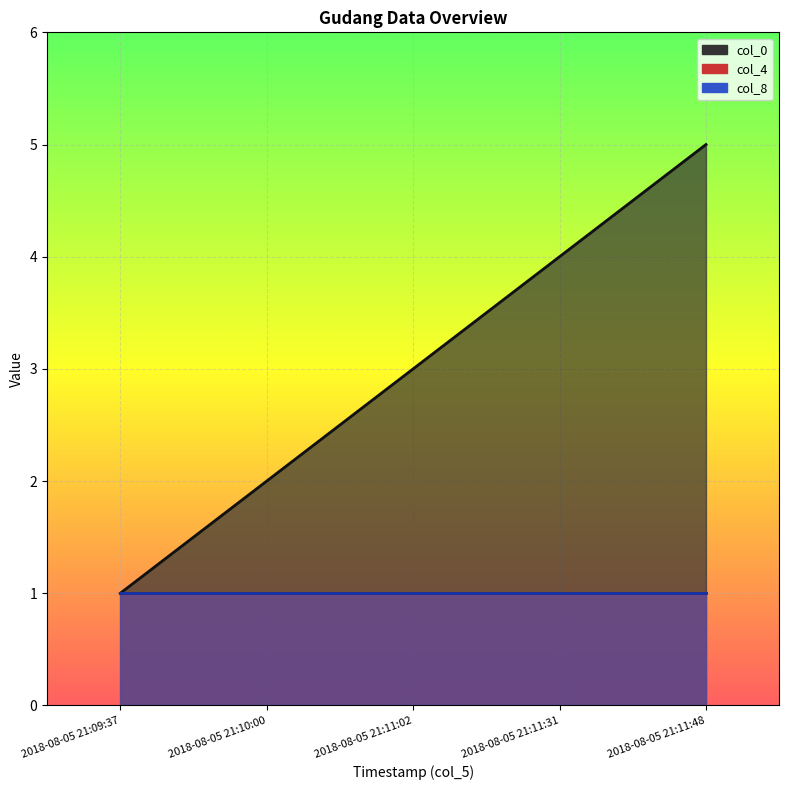

Which series has the widest spread of values?

col_0